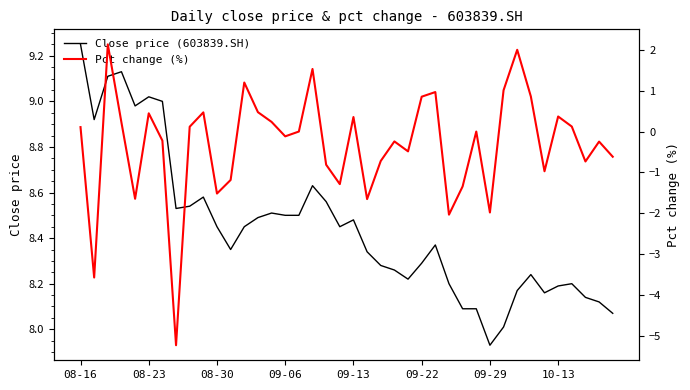

Which series has the widest spread of values?

Pct change (%)